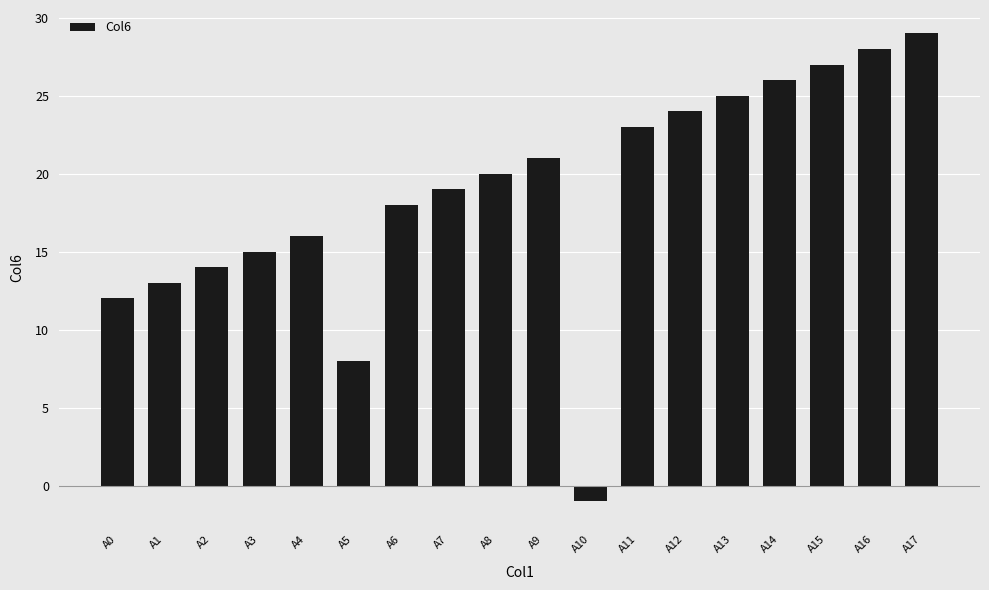

At which category does the chart reach its peak across all series?

A17